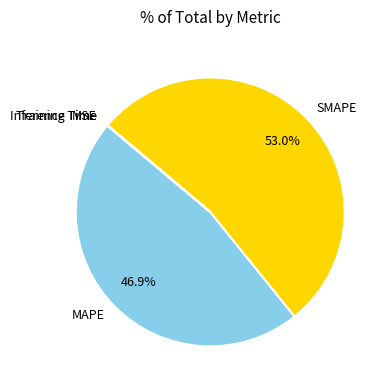

Is there any slice that represents more than half of the pie?

Yes